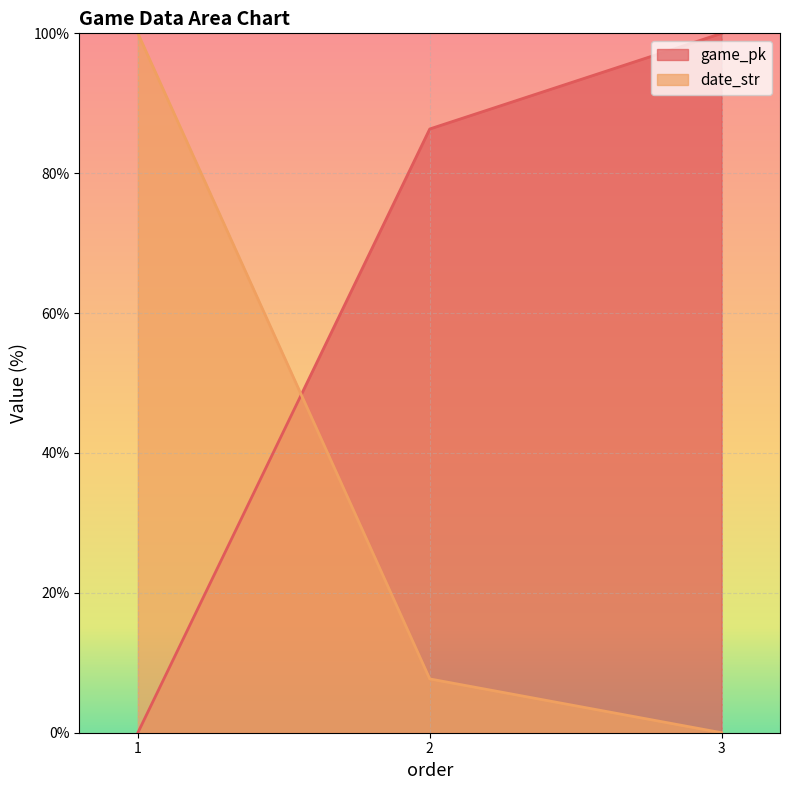

The value of game_pk at 3 is 31.5. True or false?

False